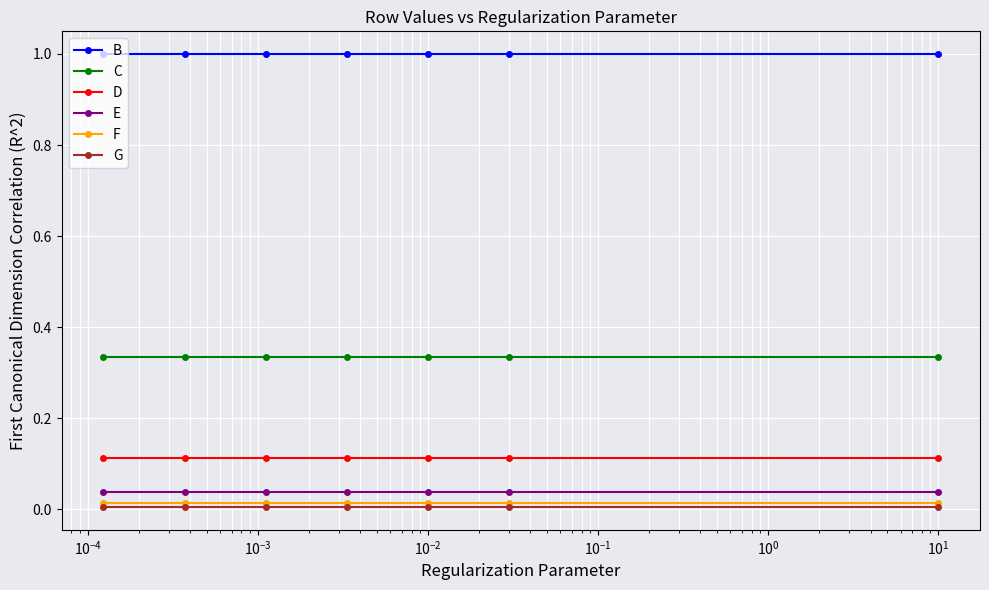

True or false: C and E intersect in this chart.

False